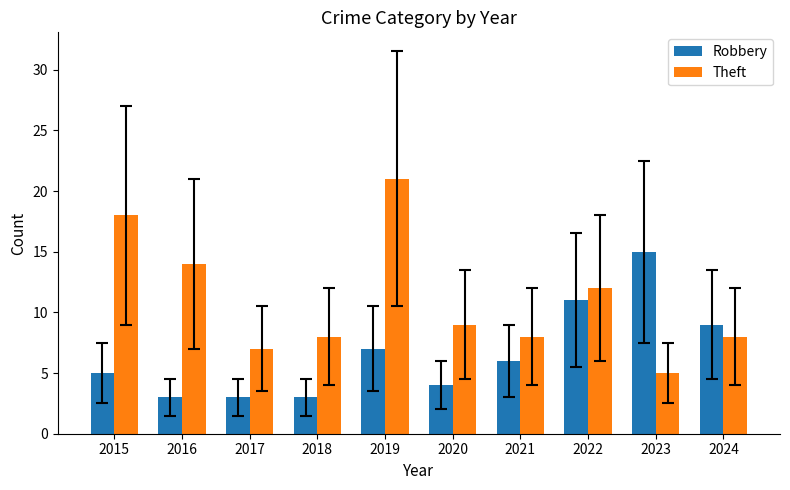

At which label does Theft first exceed 9?

2015